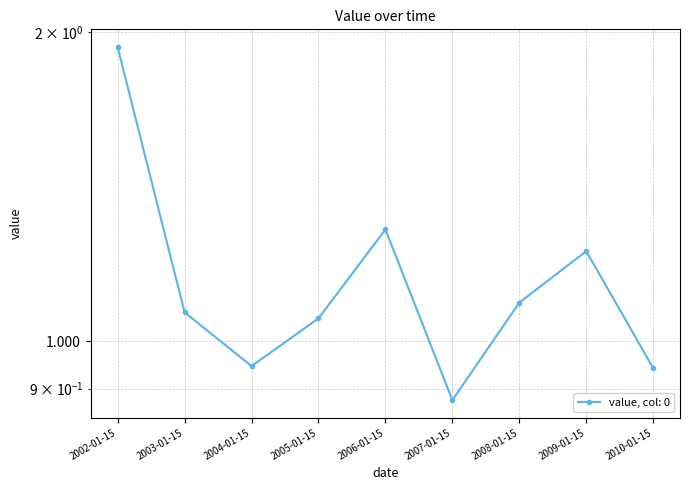

Which has a higher value, 2002-01-15 or 2010-01-15?

2002-01-15